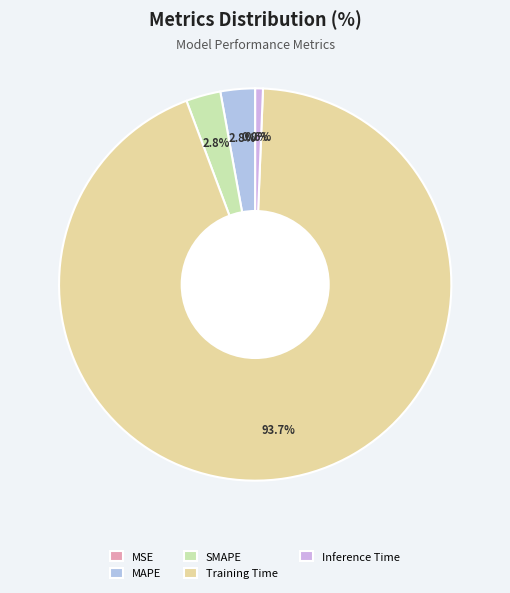

Which category has the smallest portion of the pie?

MSE